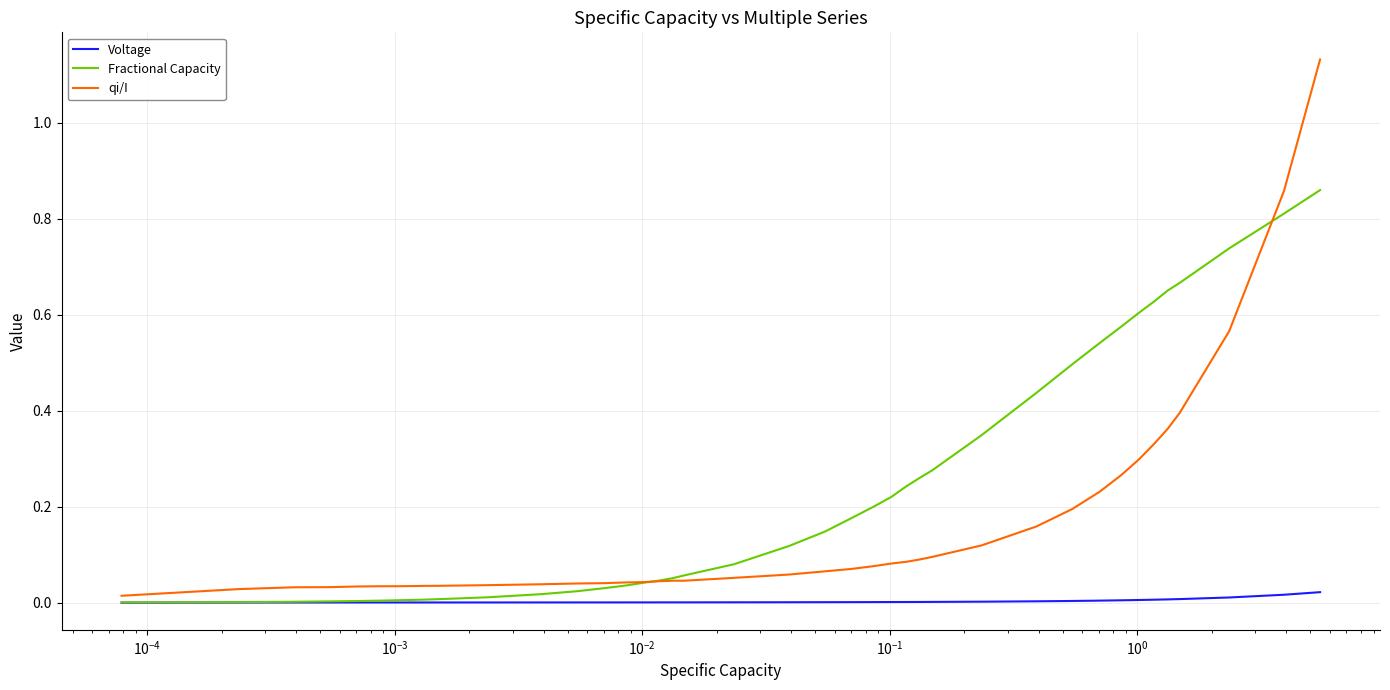

Which series has the widest spread of values?

qi/I